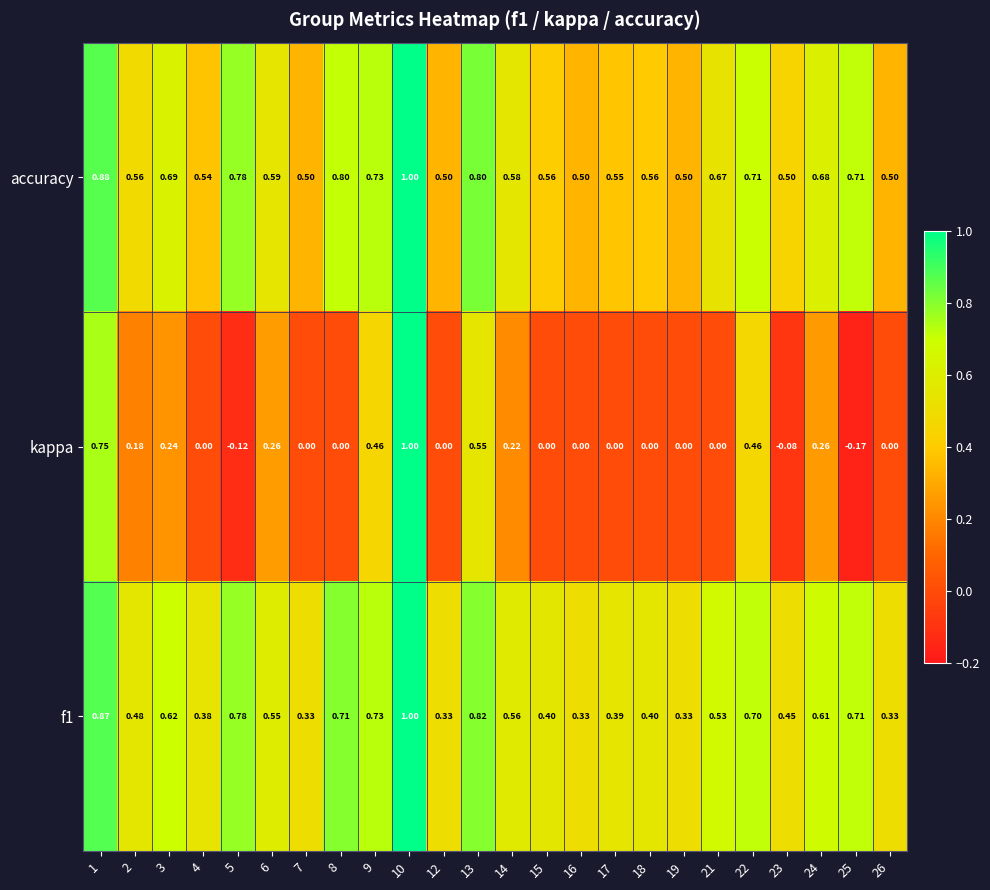

At which category is the sum across all series the highest?

10